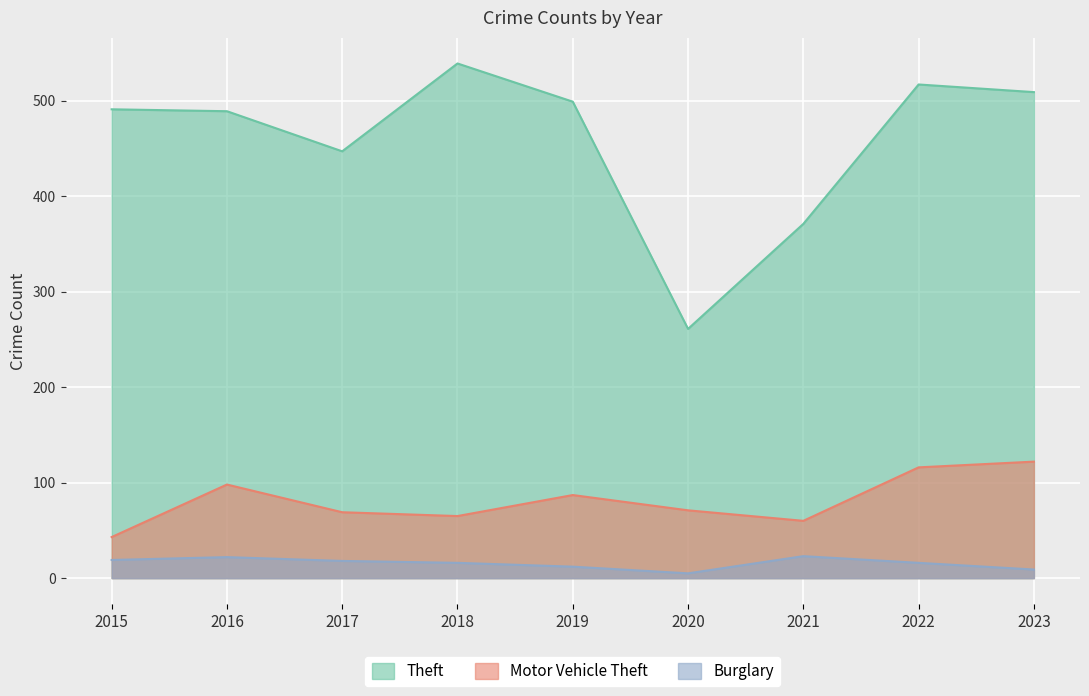

Which series has the largest total across all categories?

Theft